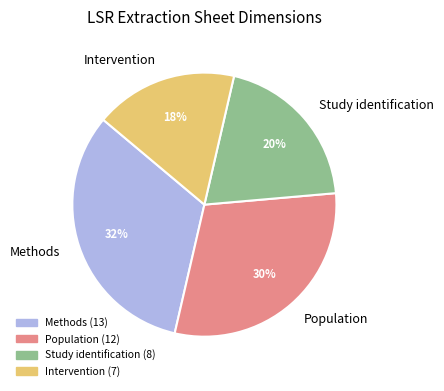

Approximately how many times larger is the value at Methods compared to Study identification?

1.6